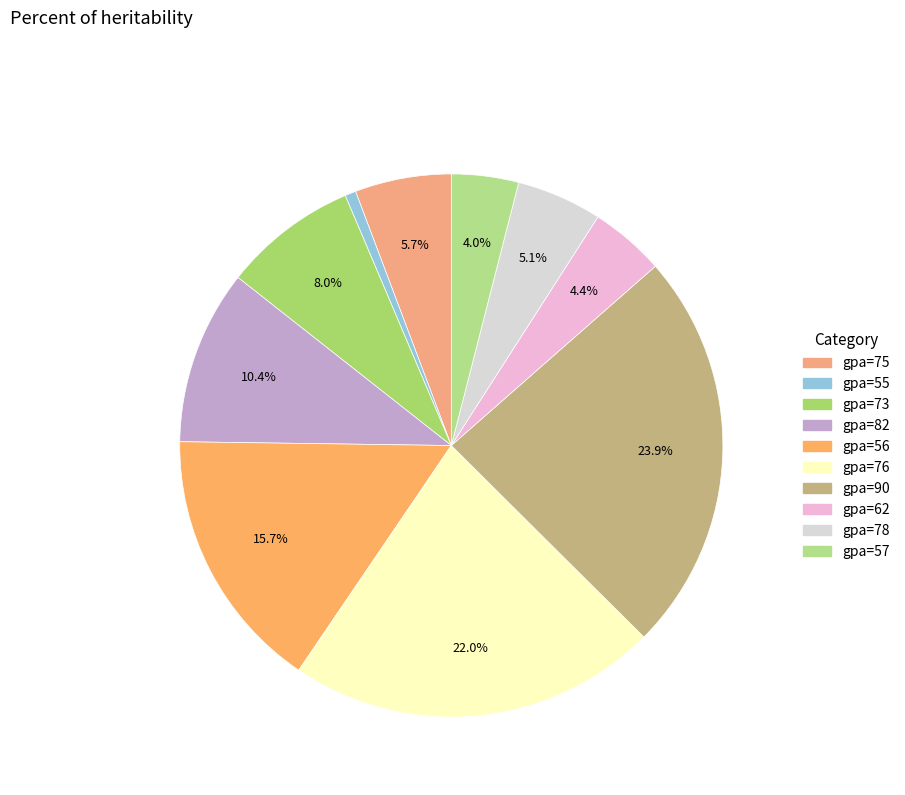

Is there any slice that represents more than half of the pie?

No